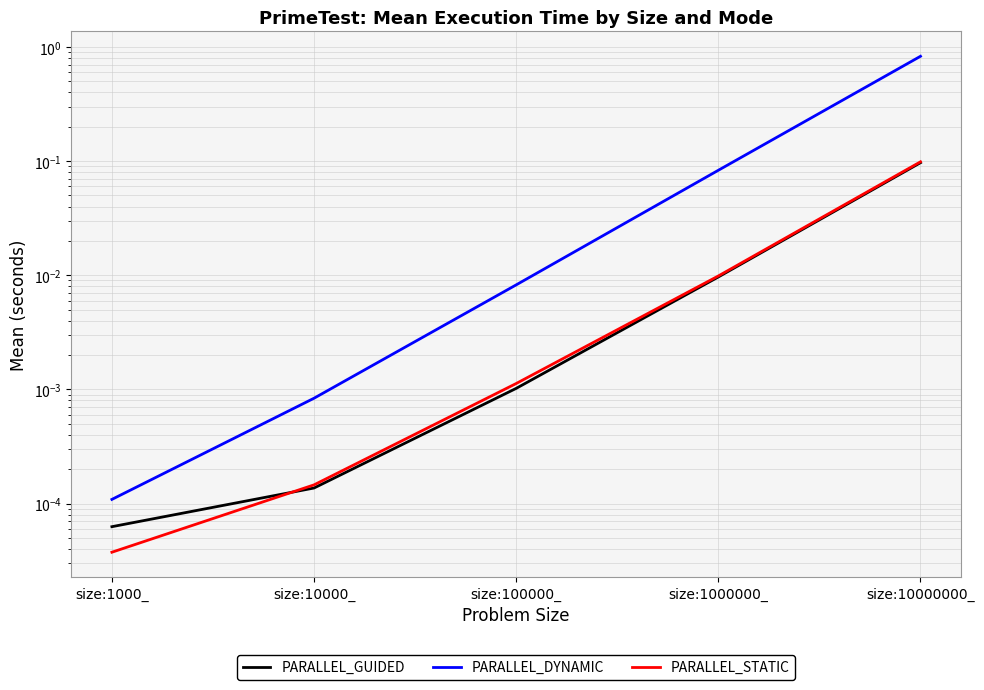

Which series has the widest spread of values?

PARALLEL_DYNAMIC